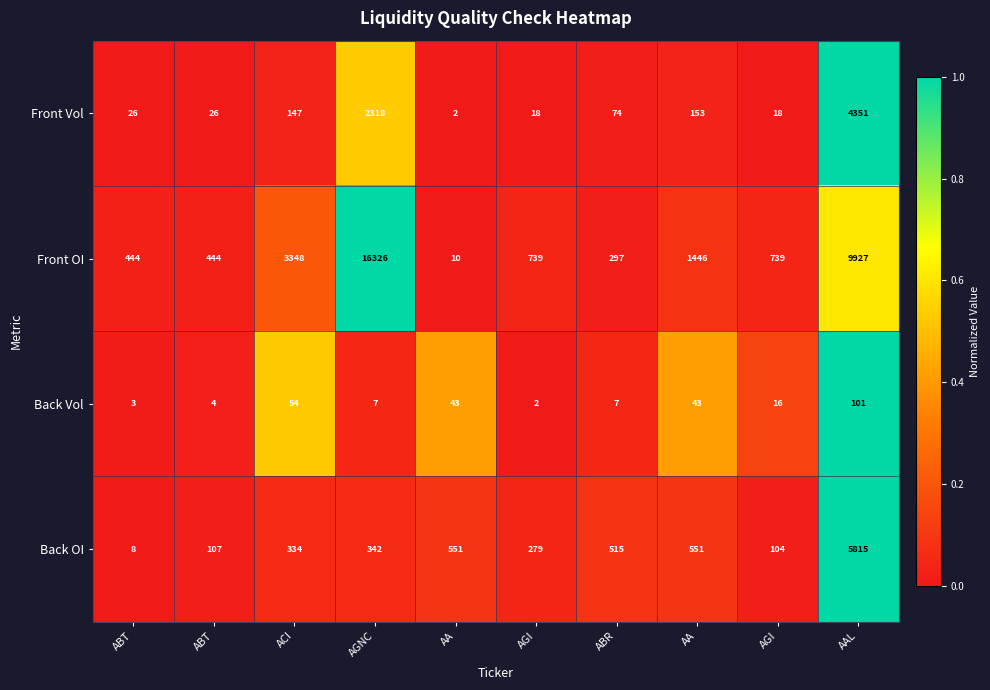

At which category does the chart reach its peak across all series?

AGNC